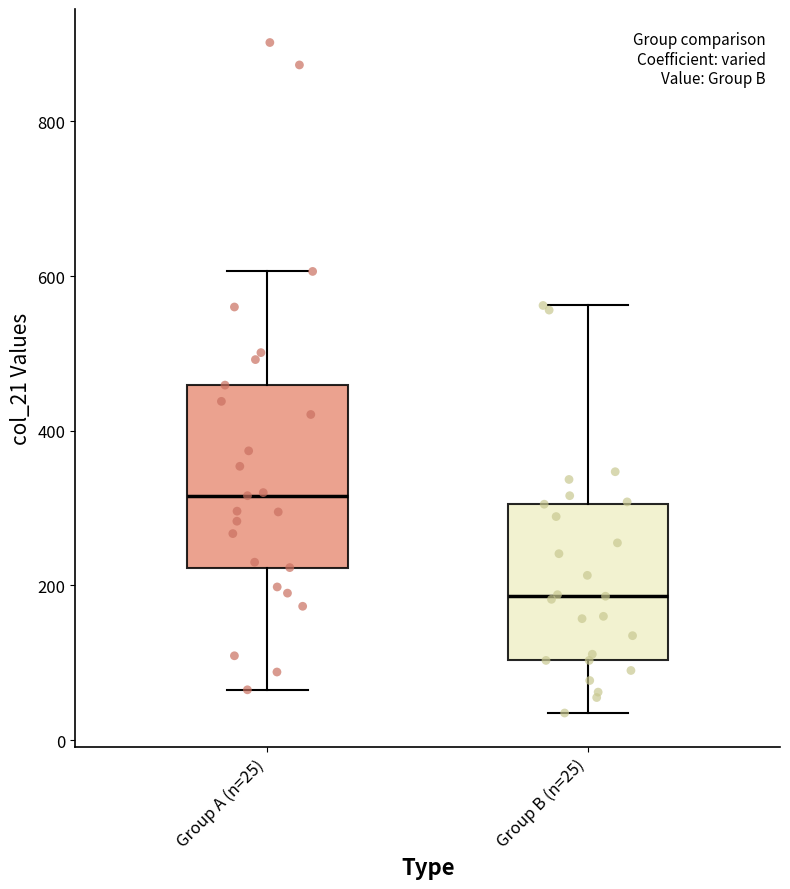

Which box has the lowest median line?

Group B (n=25)